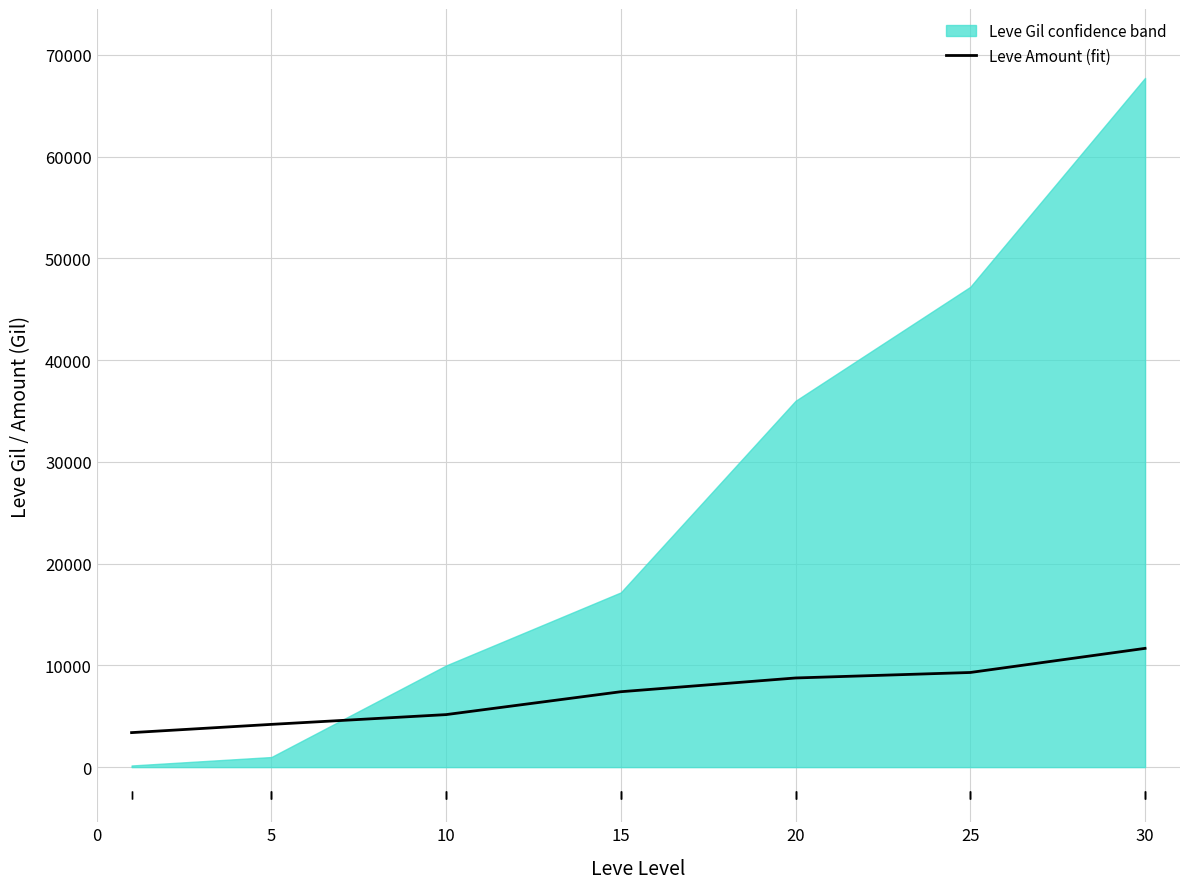

What is the difference between the second highest and minimum values?

5910